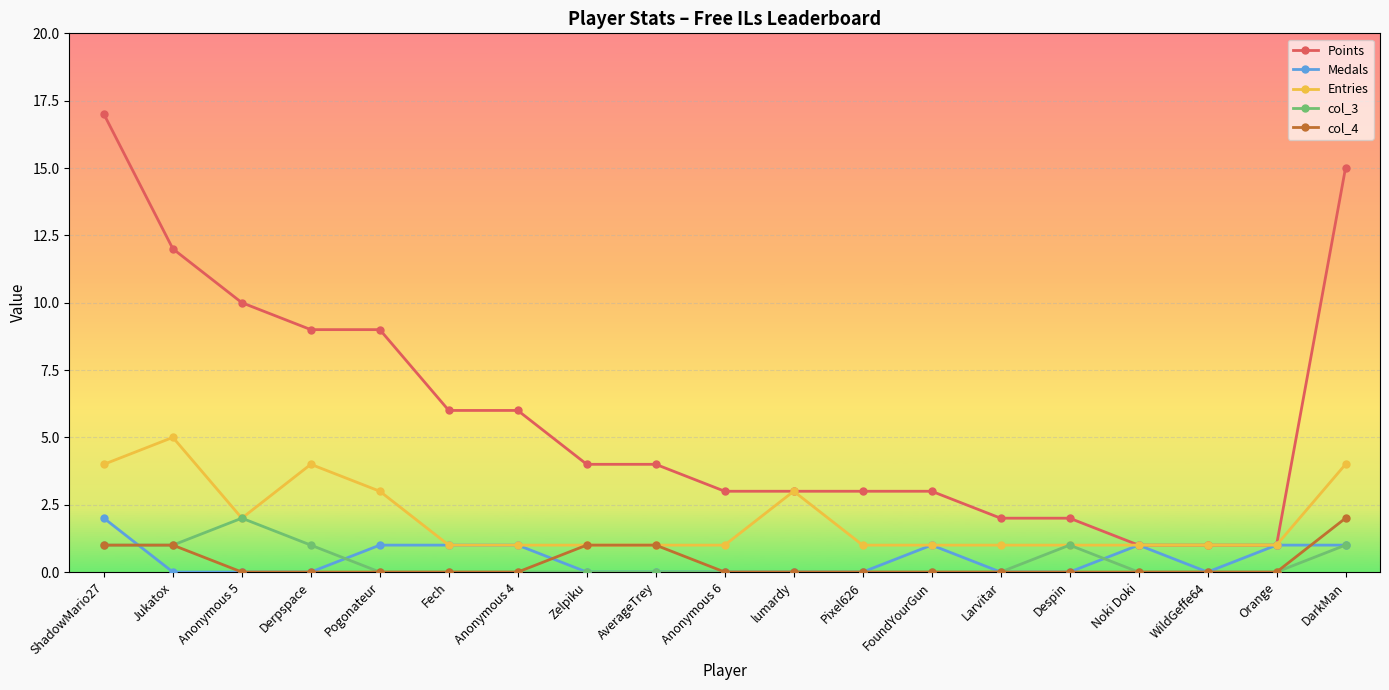

Reading left to right, list all the values displayed in this chart.

Points: ShadowMario27=17	Jukatox=12	Anonymous 5=10	Derpspace=9	Pogonateur=9	Fech=6	Anonymous 4=6	Zelpiku=4	AverageTrey=4	Anonymous 6=3	lumardy=3	Pixel626=3	FoundYourGun=3	Larvitar=2	Despin=2	Noki Doki=1	WildGeffe64=1	Orange=1	DarkMan=15
Medals: ShadowMario27=2	Jukatox=0	Anonymous 5=0	Derpspace=0	Pogonateur=1	Fech=1	Anonymous 4=1	Zelpiku=0	AverageTrey=0	Anonymous 6=0	lumardy=0	Pixel626=0	FoundYourGun=1	Larvitar=0	Despin=0	Noki Doki=1	WildGeffe64=0	Orange=1	DarkMan=1
Entries: ShadowMario27=4	Jukatox=5	Anonymous 5=2	Derpspace=4	Pogonateur=3	Fech=1	Anonymous 4=1	Zelpiku=1	AverageTrey=1	Anonymous 6=1	lumardy=3	Pixel626=1	FoundYourGun=1	Larvitar=1	Despin=1	Noki Doki=1	WildGeffe64=1	Orange=1	DarkMan=4
col_3: ShadowMario27=1	Jukatox=1	Anonymous 5=2	Derpspace=1	Pogonateur=0	Fech=0	Anonymous 4=0	Zelpiku=0	AverageTrey=0	Anonymous 6=0	lumardy=0	Pixel626=0	FoundYourGun=0	Larvitar=0	Despin=1	Noki Doki=0	WildGeffe64=0	Orange=0	DarkMan=1
col_4: ShadowMario27=1	Jukatox=1	Anonymous 5=0	Derpspace=0	Pogonateur=0	Fech=0	Anonymous 4=0	Zelpiku=1	AverageTrey=1	Anonymous 6=0	lumardy=0	Pixel626=0	FoundYourGun=0	Larvitar=0	Despin=0	Noki Doki=0	WildGeffe64=0	Orange=0	DarkMan=2